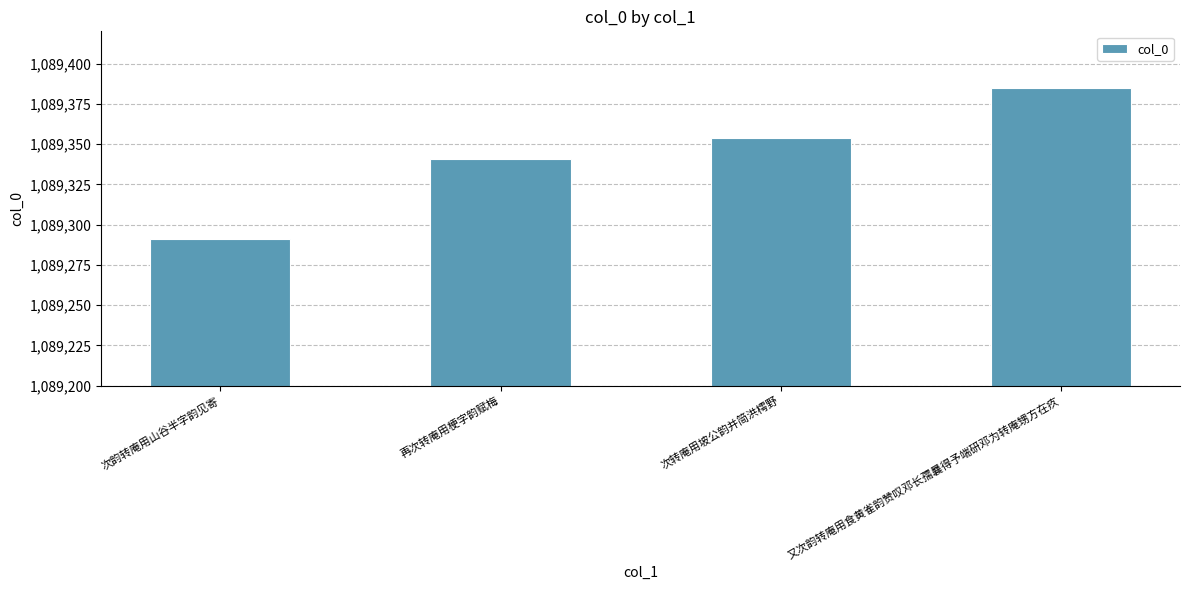

What is the ratio of the value at 又次韵转庵用食黄雀韵赞叹邓长孺曩得予端研邓为转庵甥方在疚 to the value at 再次转庵用梗字韵赋梅?

1.0